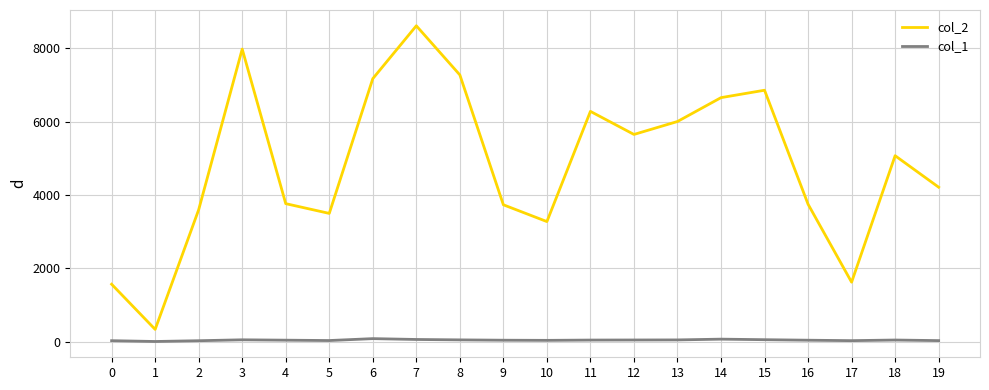

At which category is the sum across all series the highest?

7